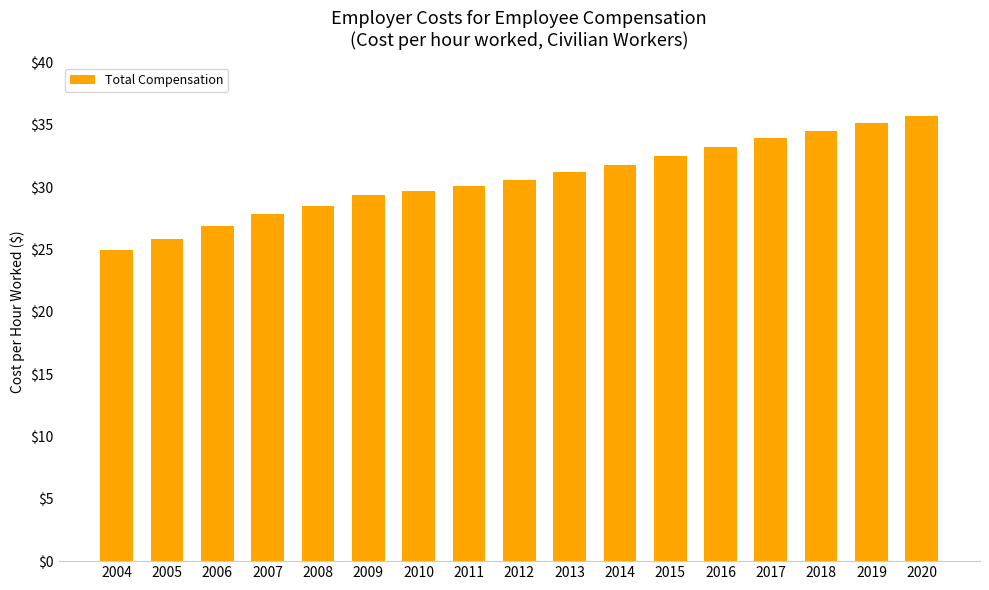

What is the sum of the values at 2018 and 2005?

60.4